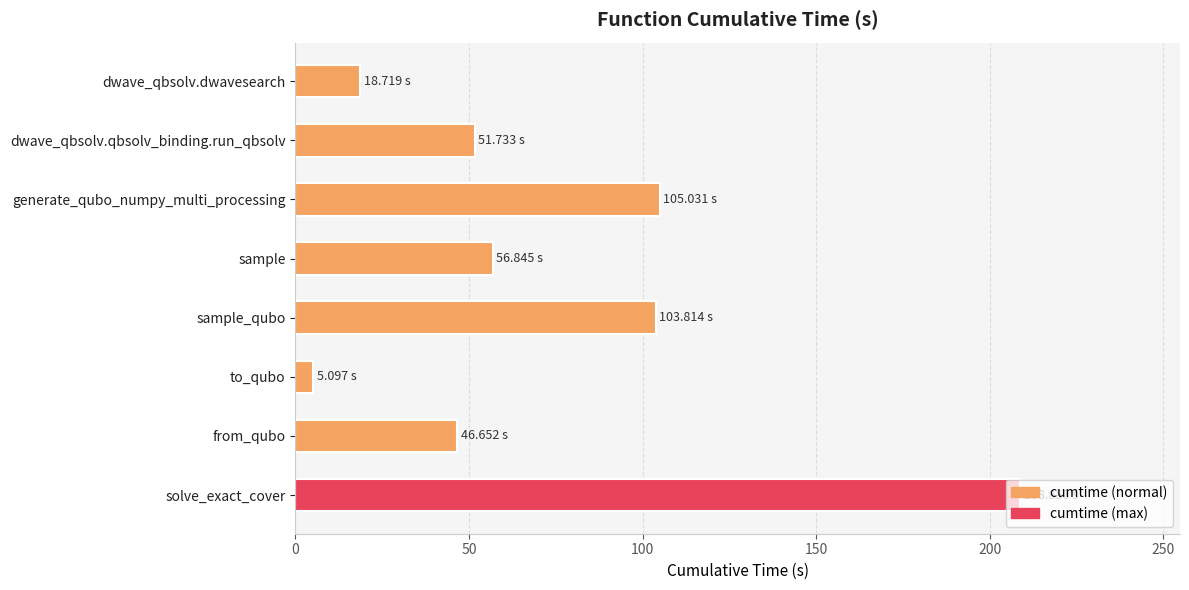

What is the difference between the values at sample_qubo and from_qubo?

57.2